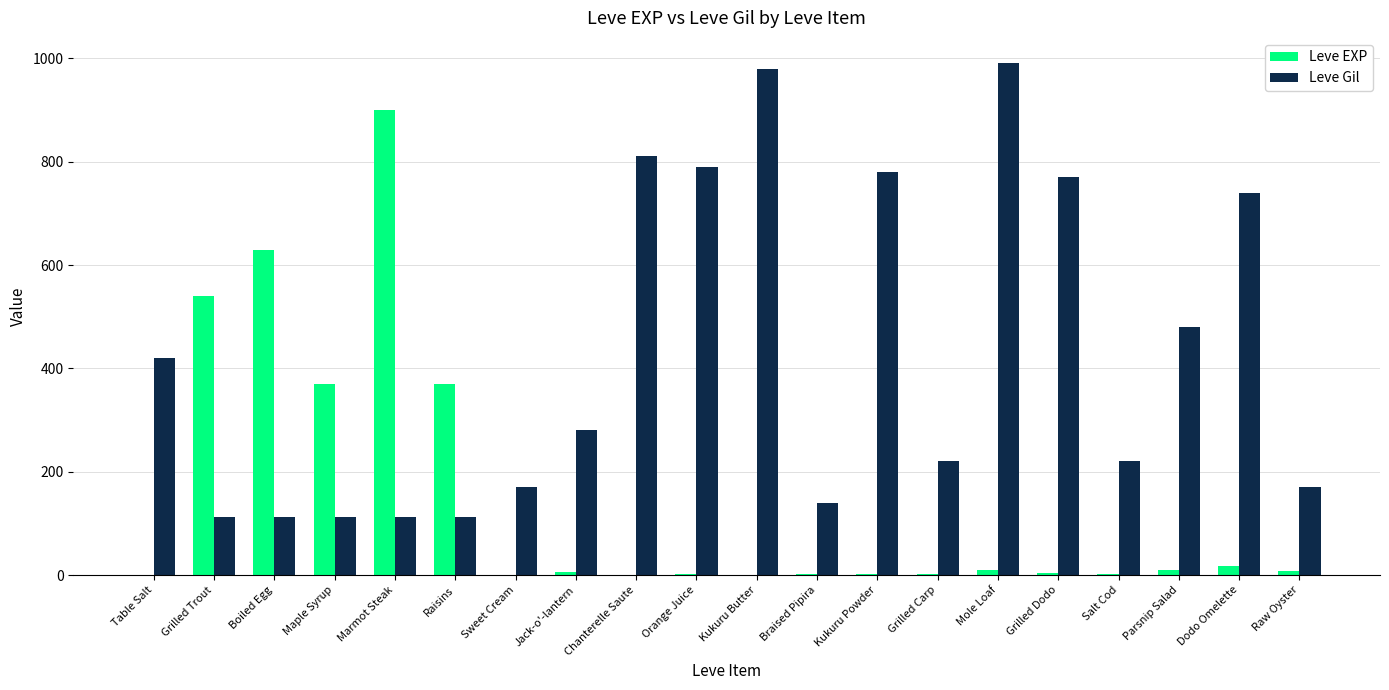

How many groups of bars are there?

20